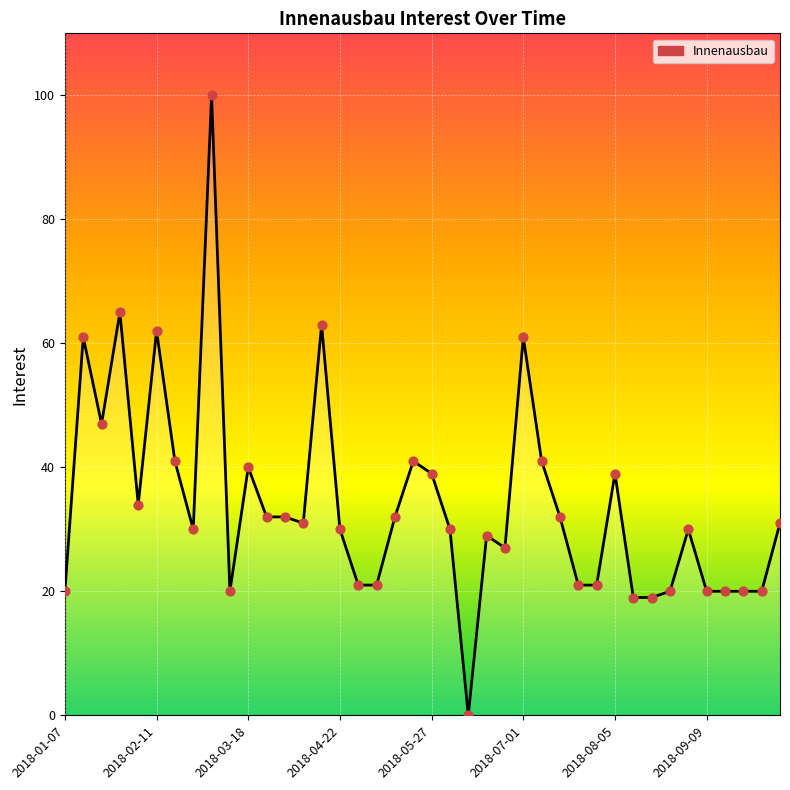

What is the greatest value displayed?

100